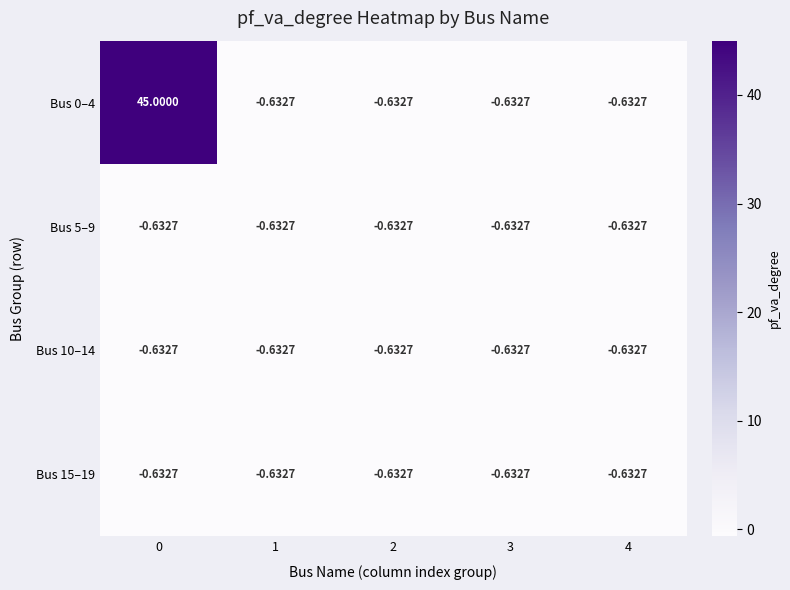

How many values in Bus 0–4 are below zero?

4